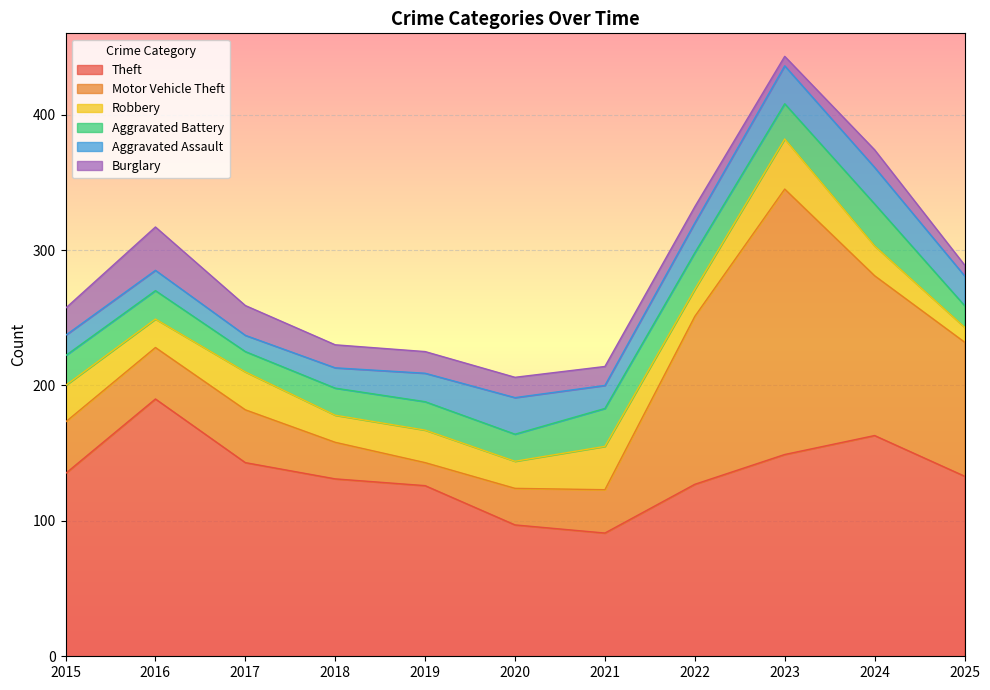

How many lines are shown in the chart?

6